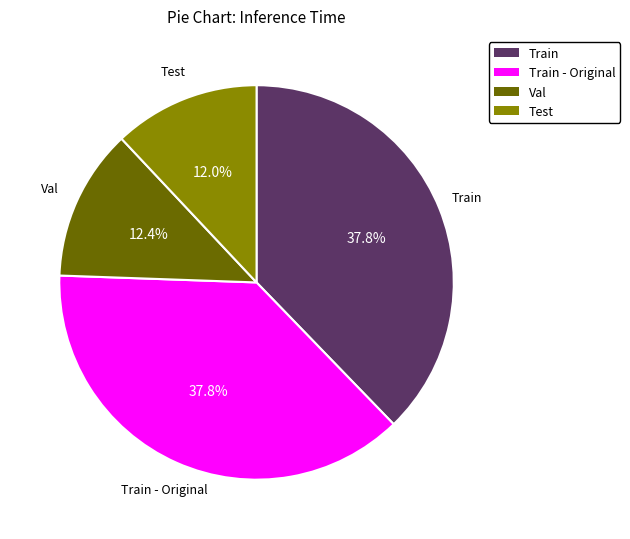

Which has a higher value, Test or Train?

Train